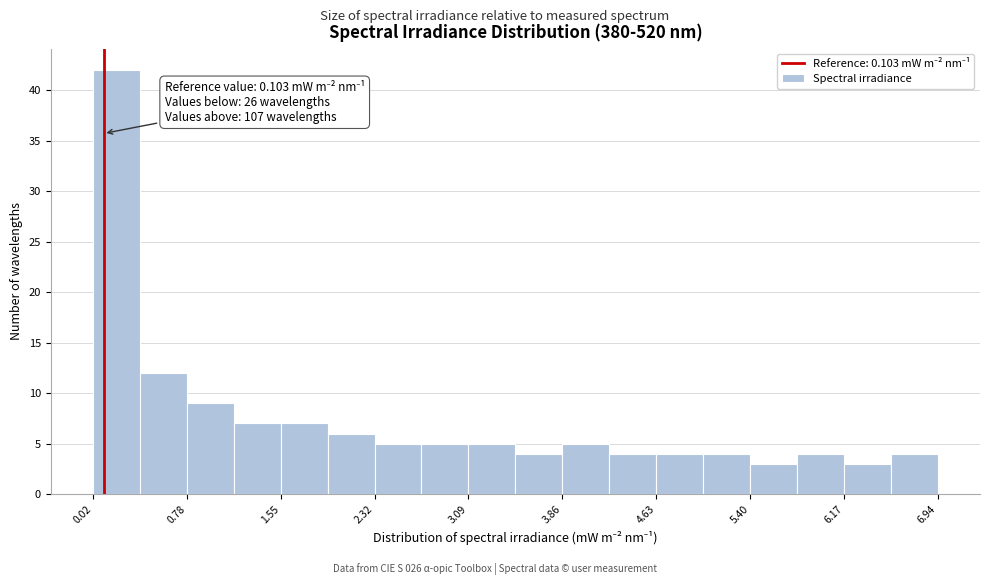

Read against the x-axis, roughly where is the centre of the tallest bar?

0.2